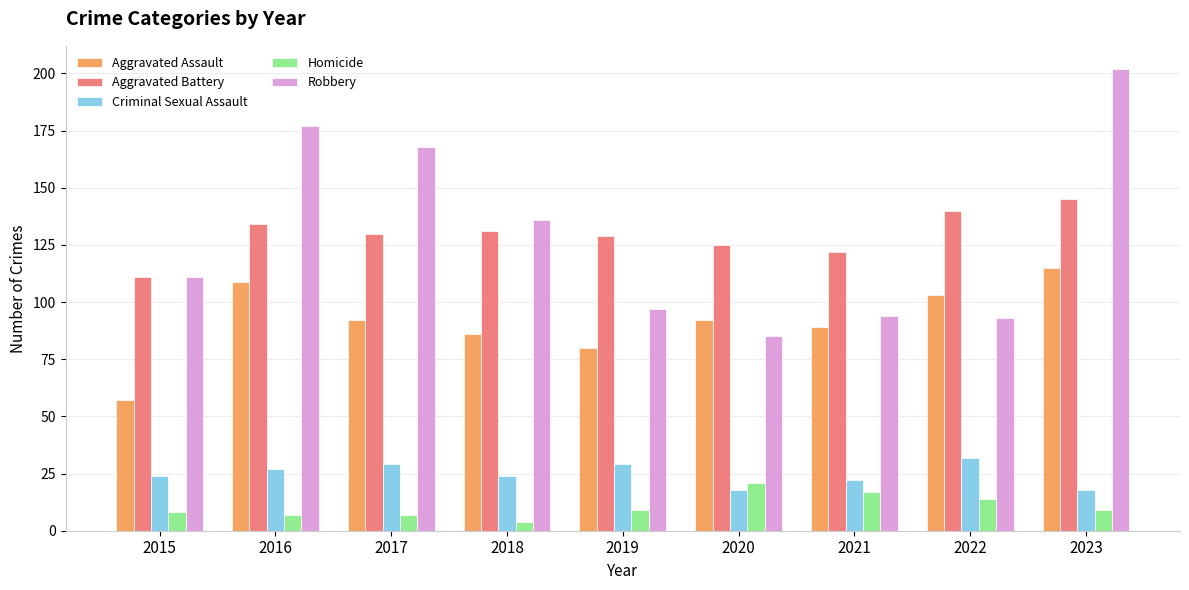

What is the sum of all Criminal Sexual Assault values?

223